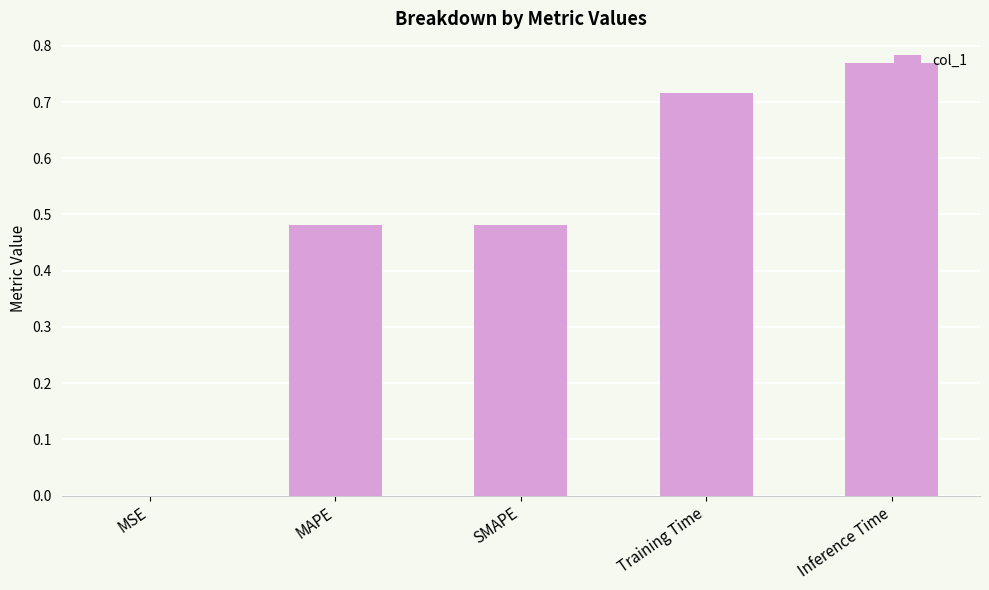

The value at Inference Time is 1.3. True or false?

False